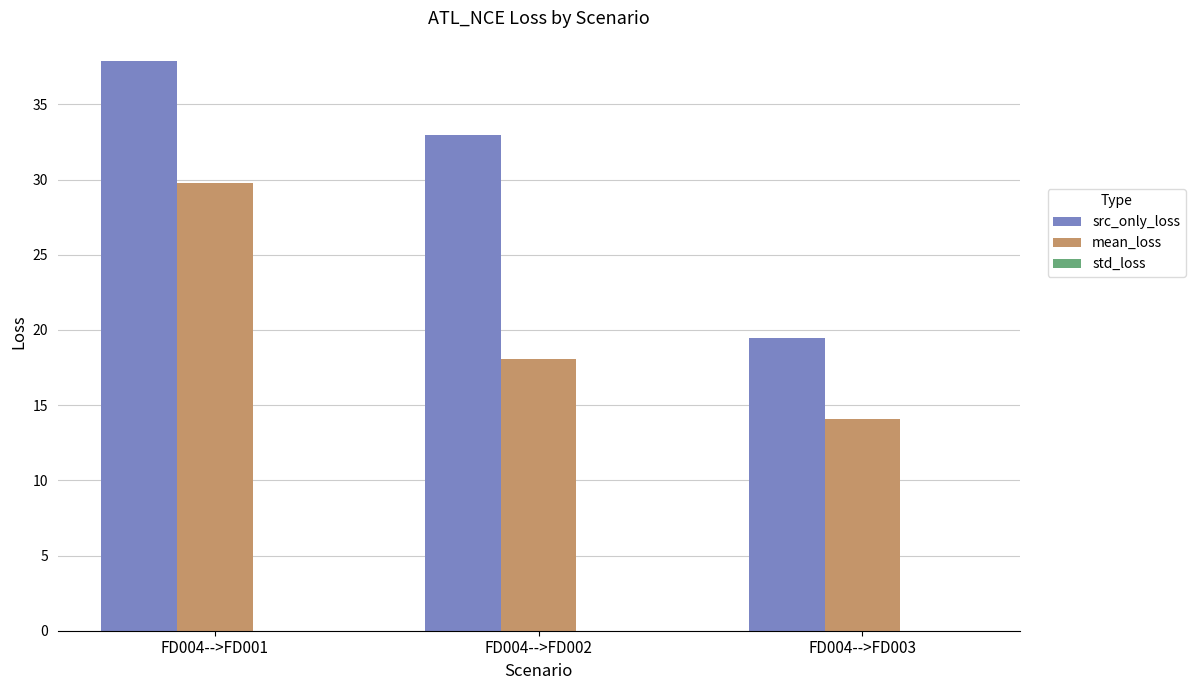

Is the value of src_only_loss at FD004-->FD003 greater than the value of mean_loss at FD004-->FD001?

No